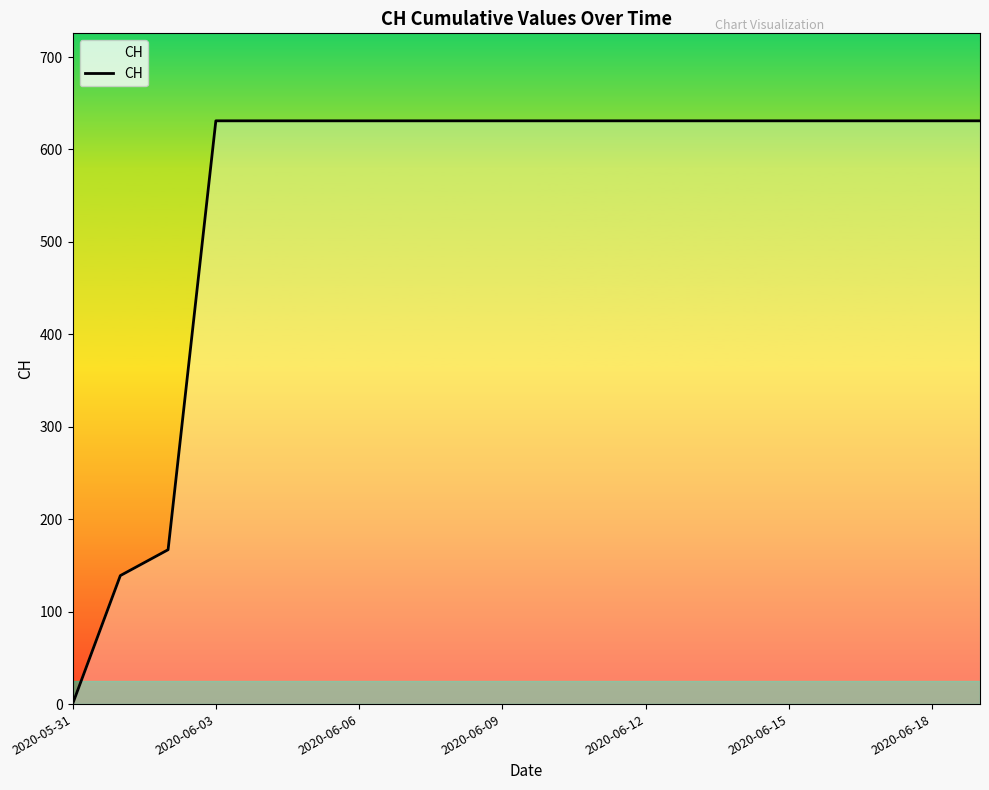

Reading left to right, what are all the values shown in this chart?

0	139	167	631	631	631	631	631	631	631	631	631	631	631	631	631	631	631	631	631